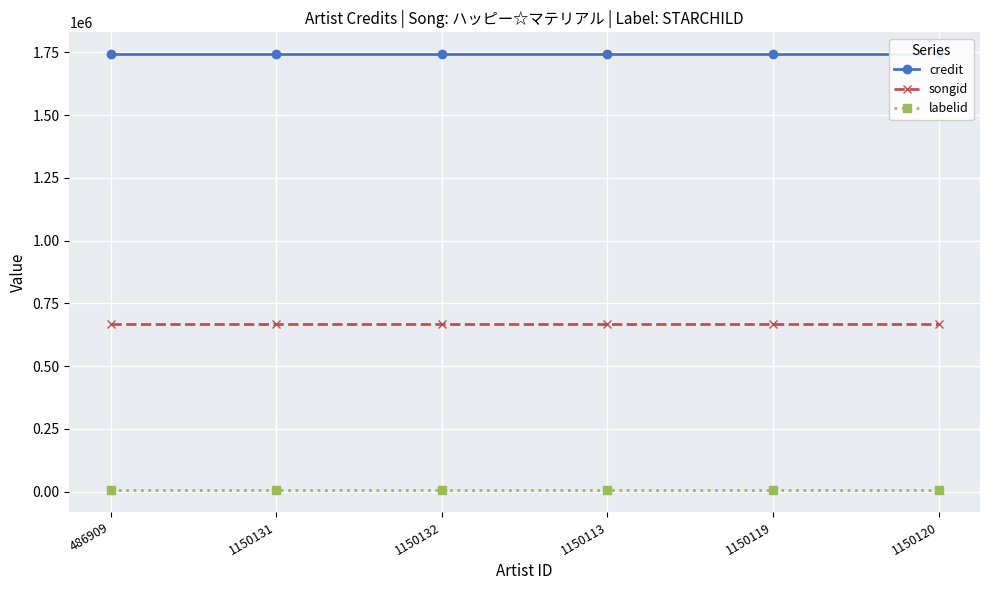

Between 1150132 and 1150119, which series saw the biggest shift?

credit